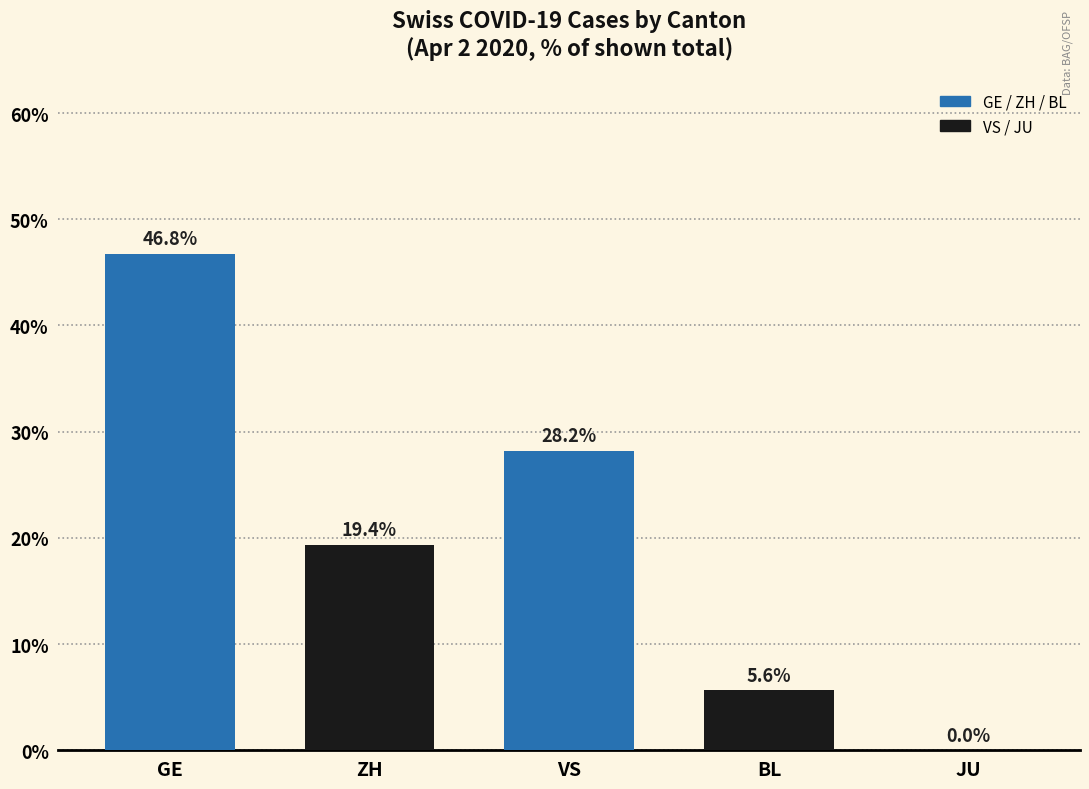

Is it true that the value at BL is 7.8?

False